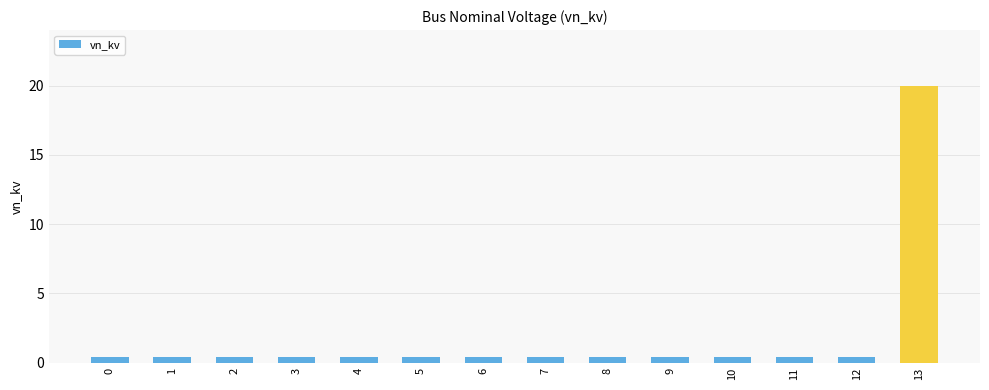

Is it true that the value at 0 is 0.4?

True